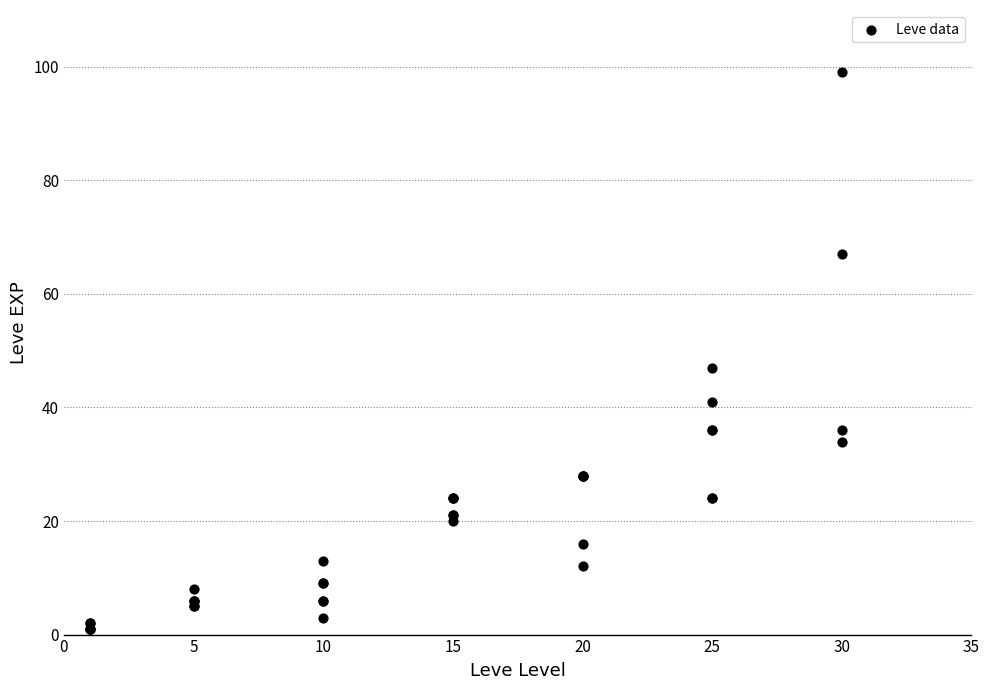

What Y value in the scatter plot is closest to 50?

47